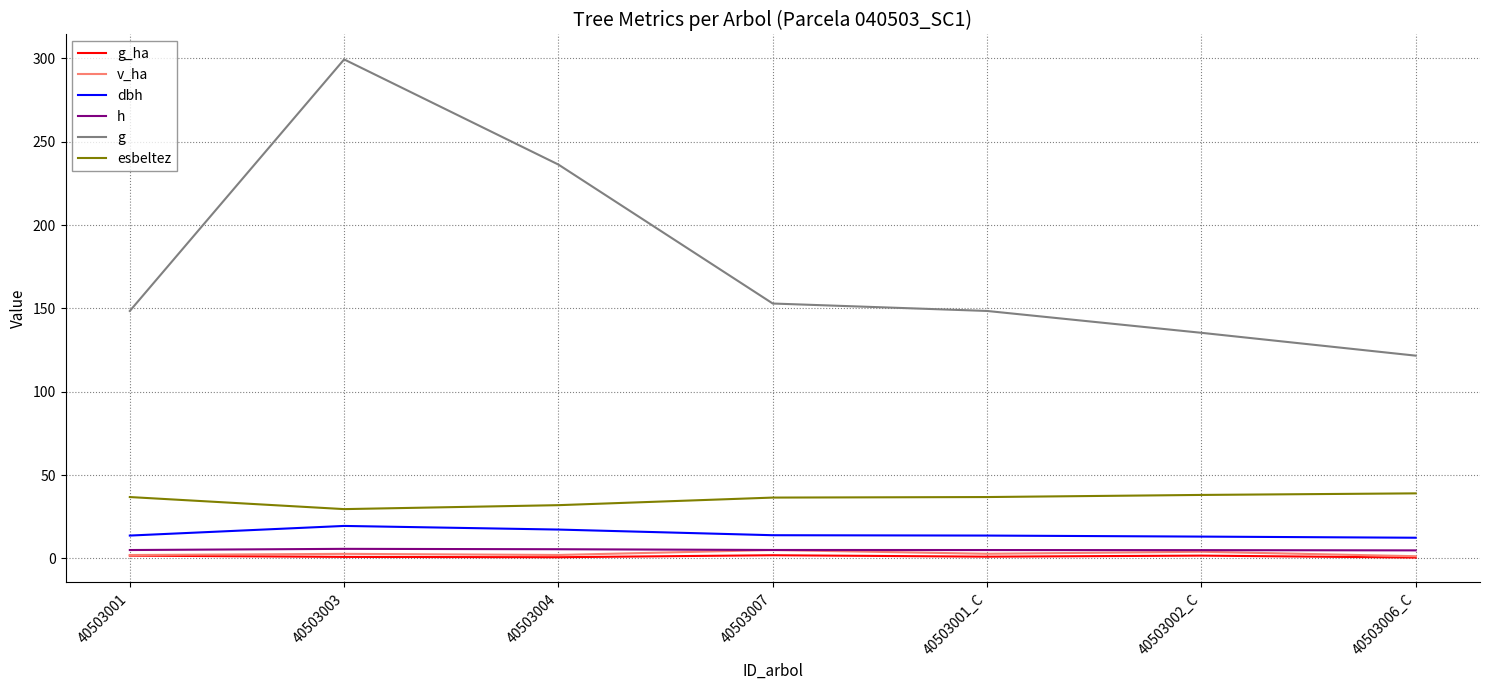

What is the average value of the v_ha series?

2.9